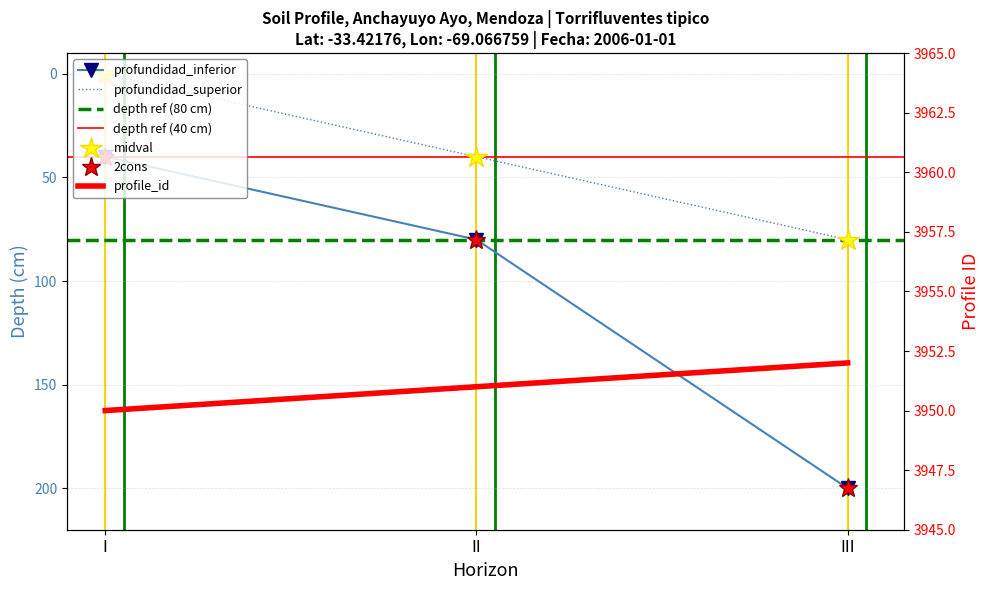

Is the value of profundidad_superior at I greater than the value of profundidad_inferior at I?

No